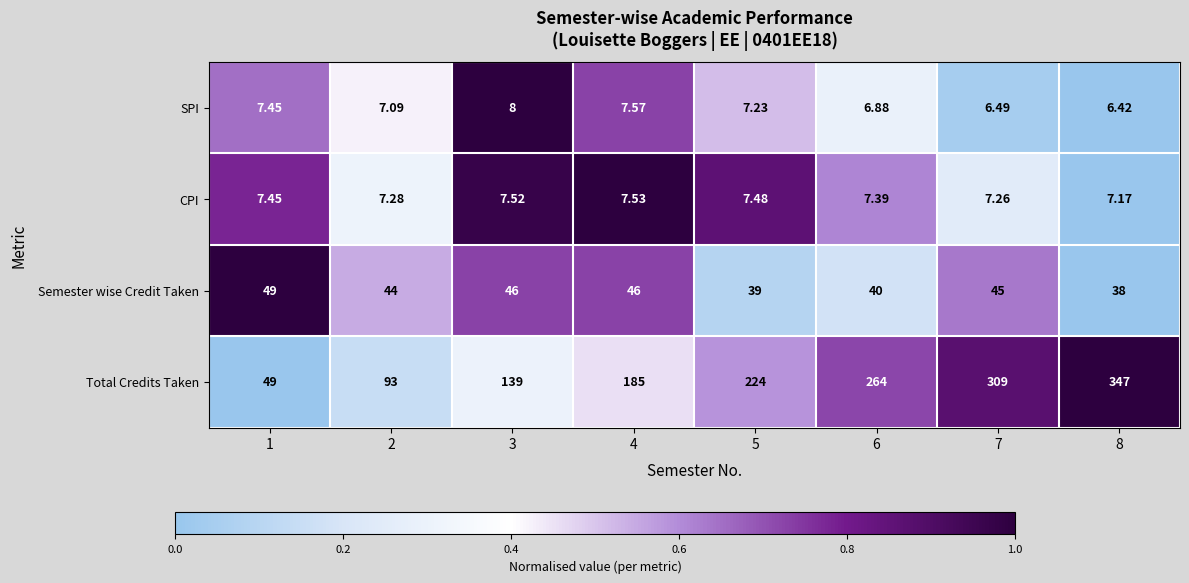

List the series in order of their peak value, lowest first.

CPI, SPI, Semester wise Credit Taken, Total Credits Taken